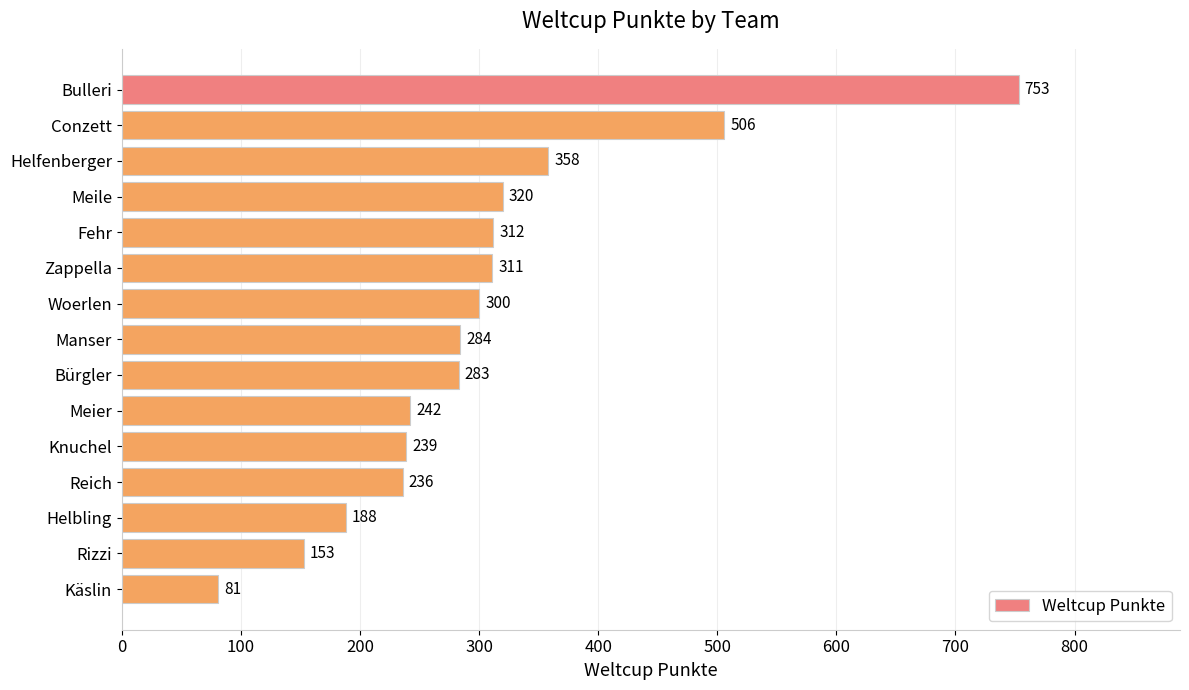

List the labels in order of value, largest first.

Bulleri, Conzett, Helfenberger, Meile, Fehr, Zappella, Woerlen, Manser, Bürgler, Meier, Knuchel, Reich, Helbling, Rizzi, Käslin